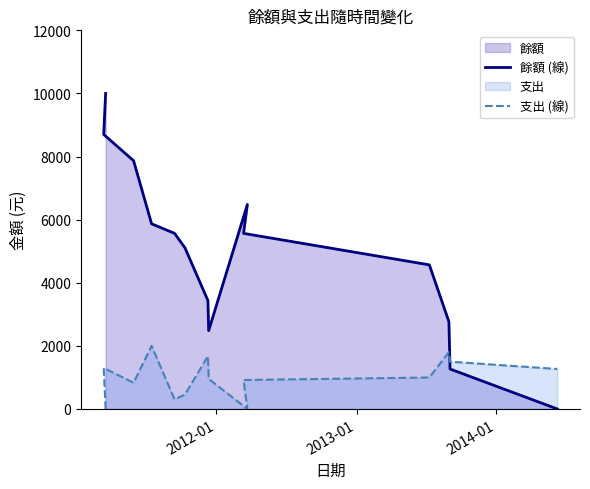

True or false: 餘額 (線) has more than 0 points higher than both neighbors.

True